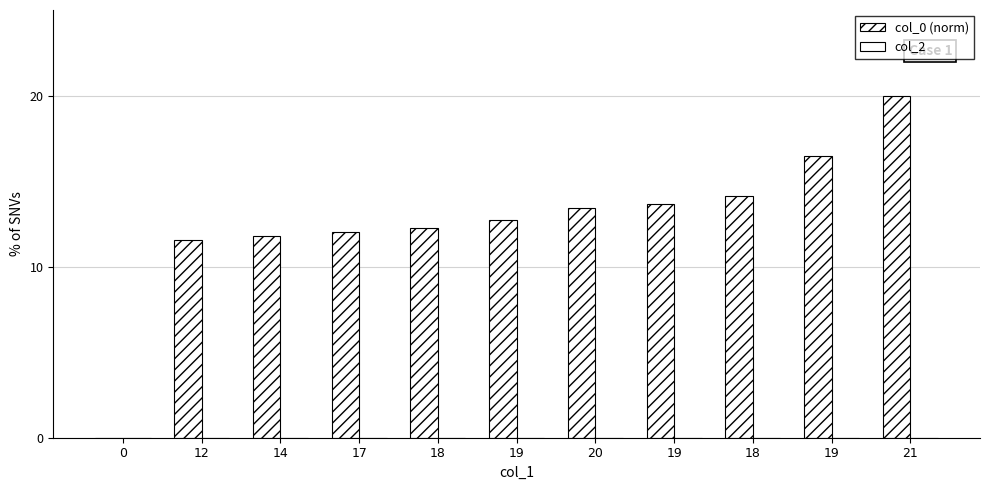

Between 12 and 0, which is larger?

12